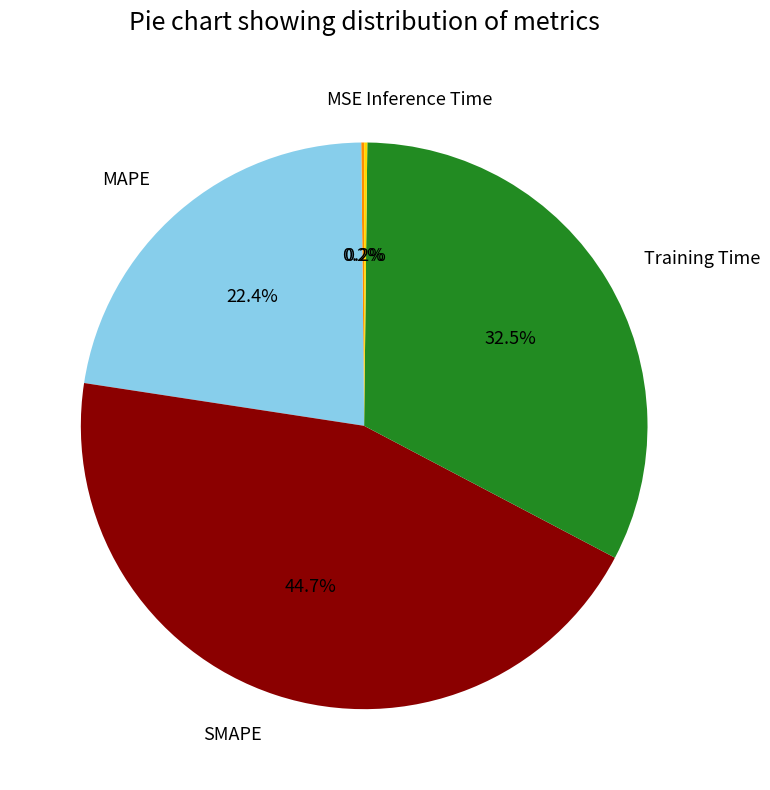

Is Training Time the majority of the pie?

No